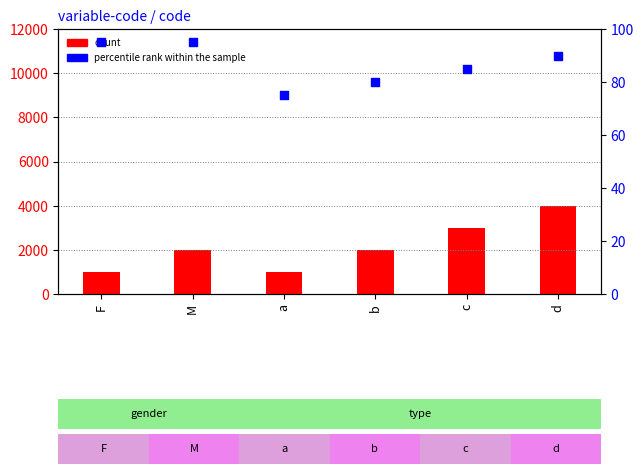

Which series contains the highest Y value?

count